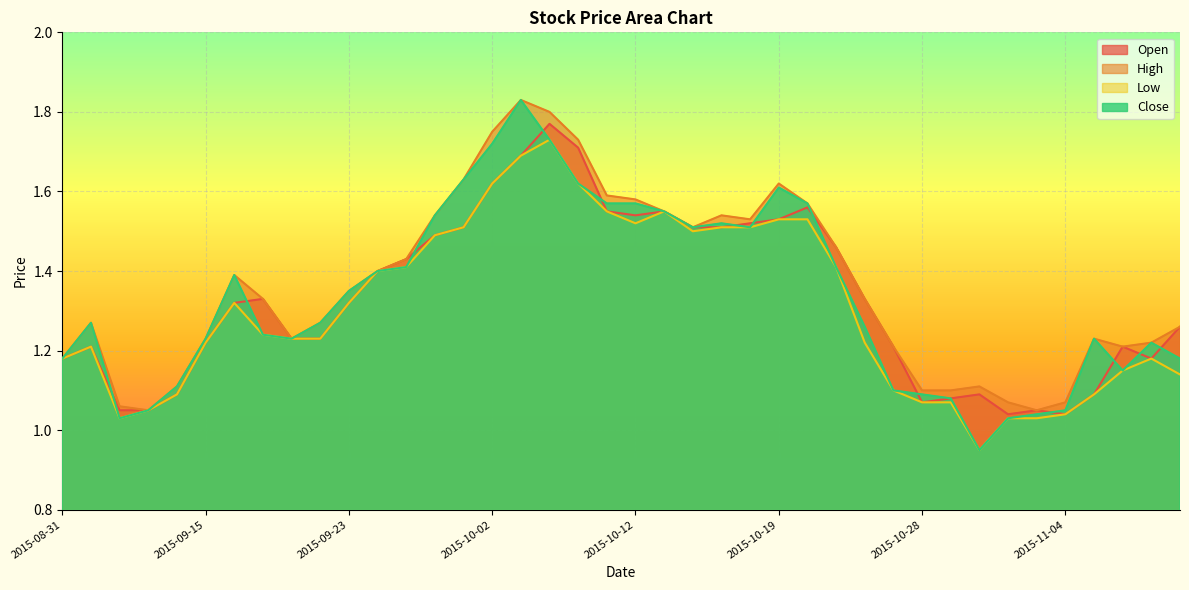

Where is the first local minimum for High?

2015-09-10